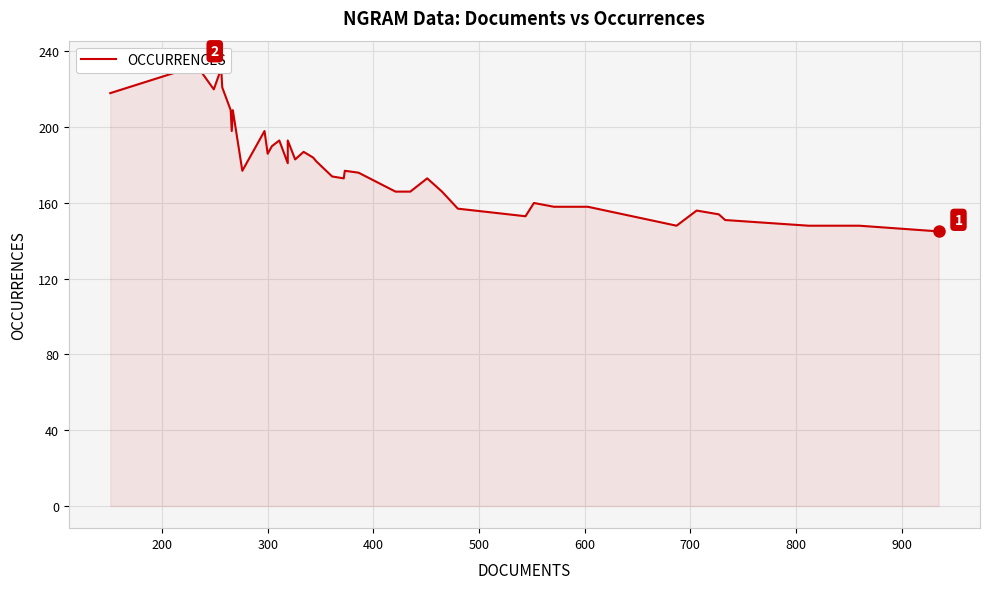

Reading left to right, extract all data points from this chart.

218	230	234	220	231	221	209	198	209	177	198	186	190	193	181	193	183	187	184	182	174	173	177	176	166	166	173	166	157	153	160	158	158	148	156	154	151	148	148	145